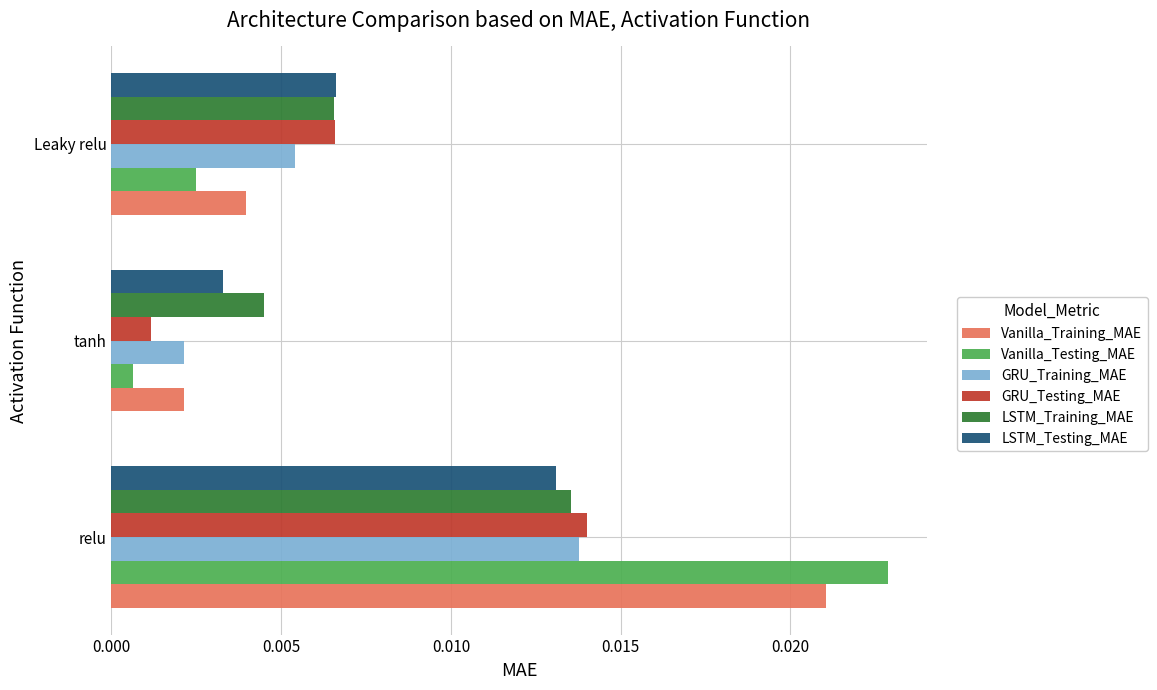

Rank the categories by LSTM_Training_MAE value from highest to lowest.

relu, Leaky relu, tanh